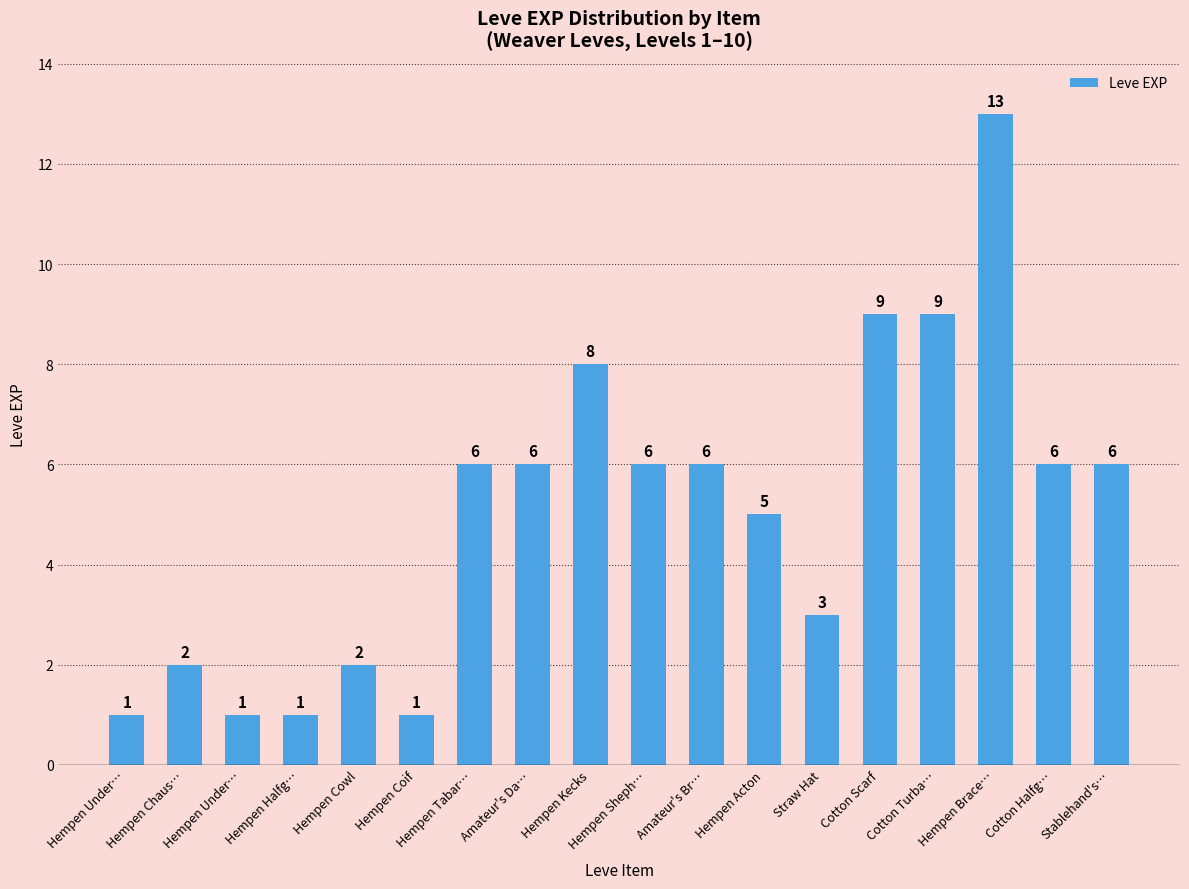

List the labels in order of value, largest first.

Hempen Brace…, Cotton Scarf, Cotton Turba…, Hempen Kecks, Hempen Tabar…, Amateur's Da…, Hempen Sheph…, Amateur's Br…, Cotton Halfg…, Stablehand's…, Hempen Acton, Straw Hat, Hempen Chaus…, Hempen Cowl, Hempen Under…, Hempen Under…, Hempen Halfg…, Hempen Coif